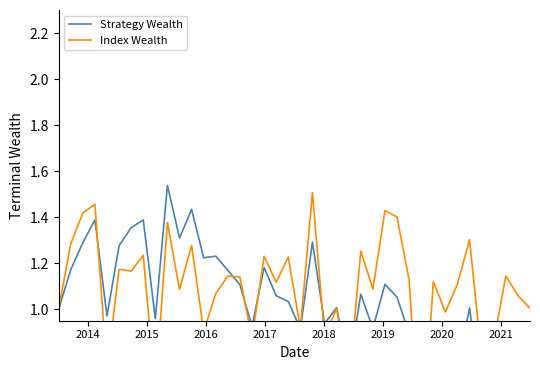

What is the difference between the maximum and minimum values in the Index Wealth series?

1.2